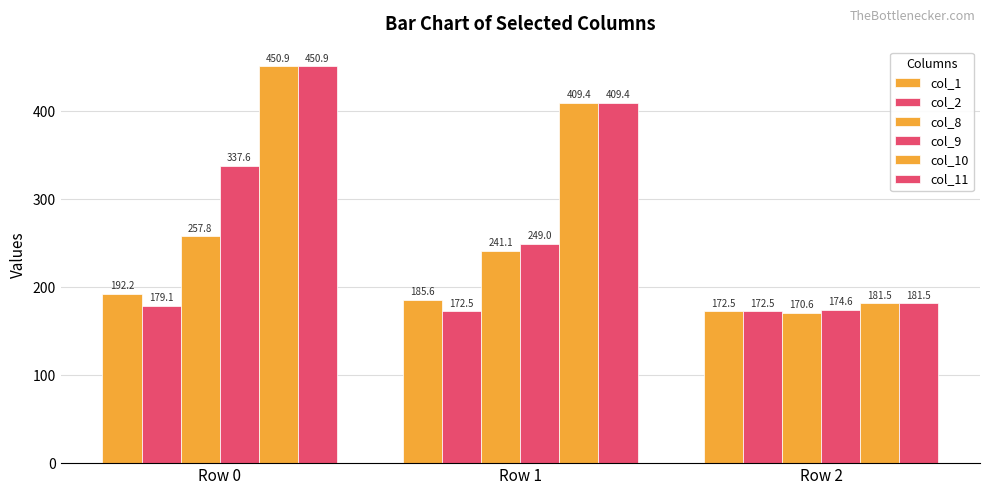

What is the difference between the highest and lowest values at Row 0?

271.8